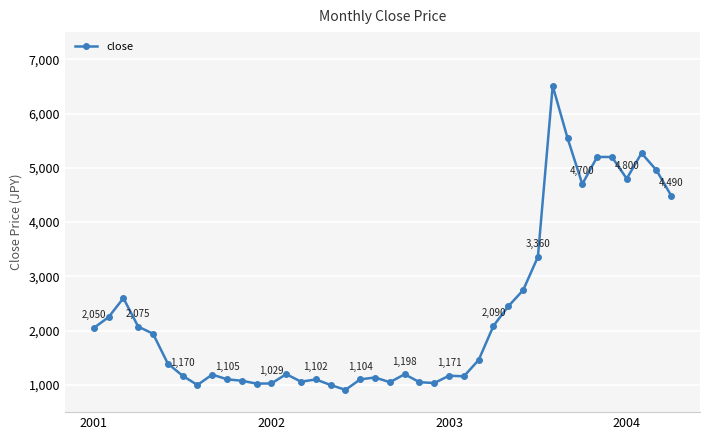

What is the minimum value shown in the chart?

910